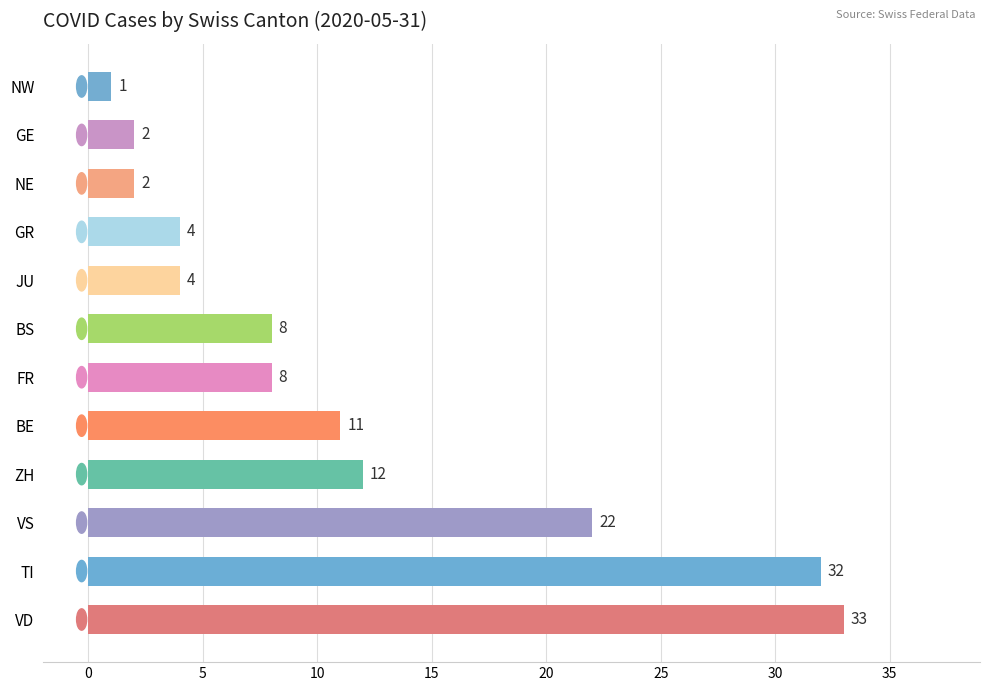

What value does the data have at VS, to the nearest 5?

20